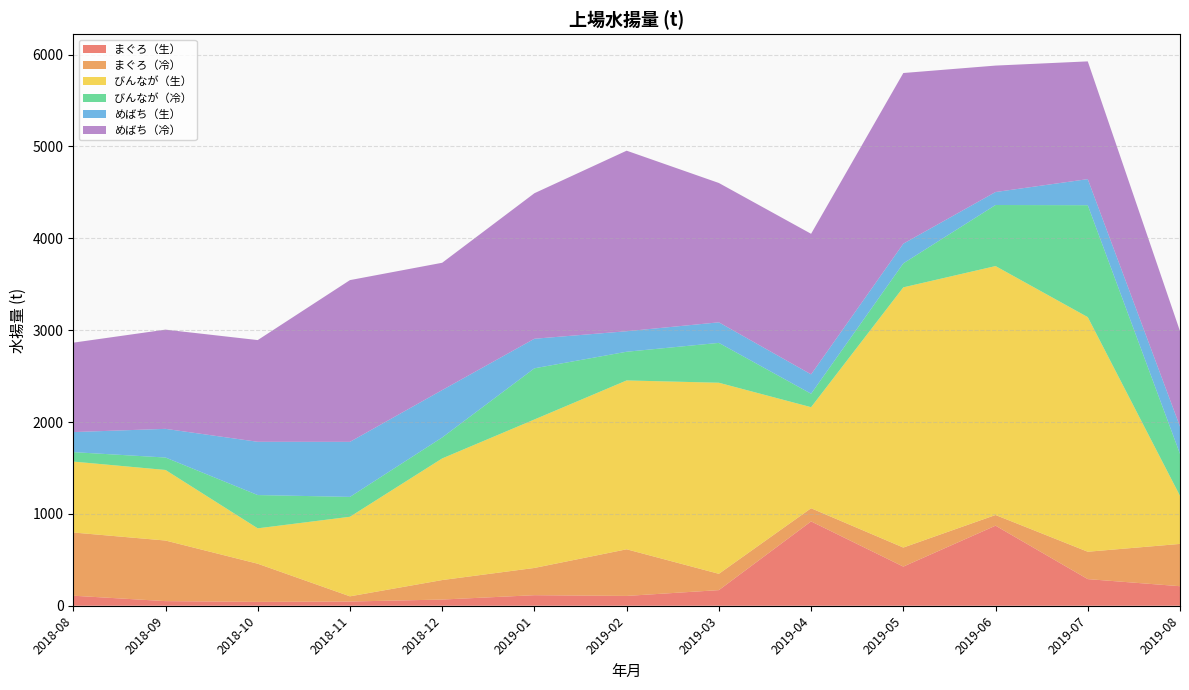

Reading left to right, transcribe all the data shown in this chart.

まぐろ（生）: 2018-08=109.2	2018-09=50.3	2018-10=41.9	2018-11=45.8	2018-12=67.4	2019-01=114.8	2019-02=106.9	2019-03=170.1	2019-04=918.1	2019-05=426.1	2019-06=871.7	2019-07=289.9	2019-08=212.6
まぐろ（冷）: 2018-08=688.1	2018-09=659.6	2018-10=415.5	2018-11=56.6	2018-12=212.2	2019-01=296.6	2019-02=507.6	2019-03=177.5	2019-04=143.3	2019-05=207.3	2019-06=116.2	2019-07=298.0	2019-08=460.4
びんなが（生）: 2018-08=772.1	2018-09=768.1	2018-10=385.2	2018-11=866.1	2018-12=1323.9	2019-01=1616.1	2019-02=1838.2	2019-03=2080.0	2019-04=1100.1	2019-05=2832.6	2019-06=2709.8	2019-07=2553.9	2019-08=523.2
びんなが（冷）: 2018-08=103.0	2018-09=135.6	2018-10=362.3	2018-11=216.5	2018-12=228.2	2019-01=557.2	2019-02=312.4	2019-03=433.9	2019-04=146.5	2019-05=261.2	2019-06=664.7	2019-07=1218.6	2019-08=457.2
めばち（生）: 2018-08=218.1	2018-09=312.0	2018-10=579.7	2018-11=599.2	2018-12=515.9	2019-01=321.7	2019-02=223.3	2019-03=223.7	2019-04=210.7	2019-05=214.3	2019-06=141.3	2019-07=283.7	2019-08=297.1
めばち（冷）: 2018-08=973.5	2018-09=1080.1	2018-10=1107.3	2018-11=1760.7	2018-12=1386.0	2019-01=1584.2	2019-02=1965.4	2019-03=1516.9	2019-04=1530.2	2019-05=1857.8	2019-06=1376.5	2019-07=1281.8	2019-08=1038.7